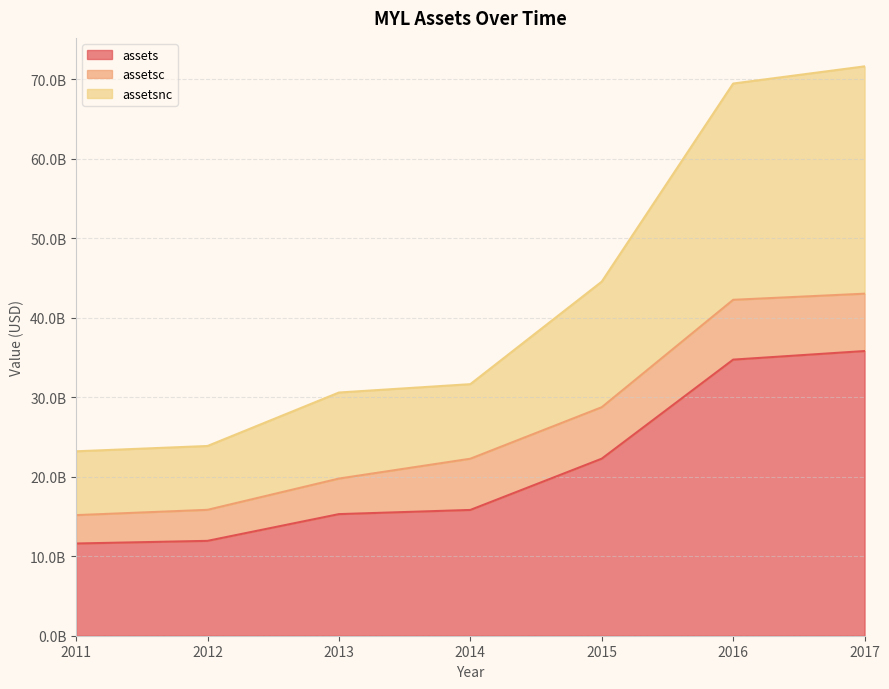

True or false: assetsnc and assets intersect in this chart.

False